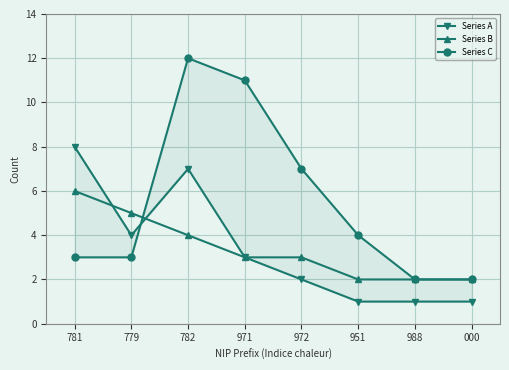

How many Series A values are between 1 and 7?

7